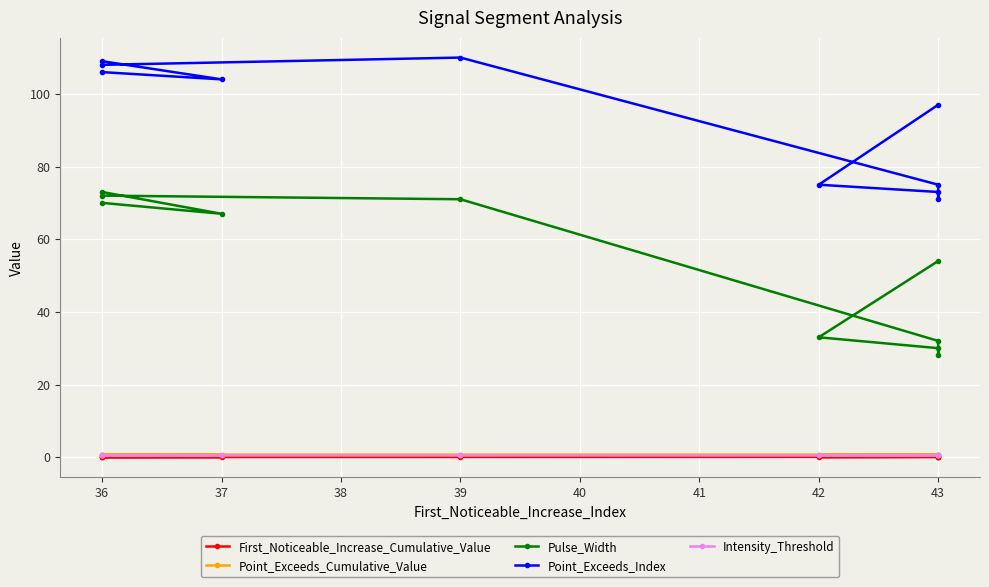

At how many categories does at least one series exceed 86?

6